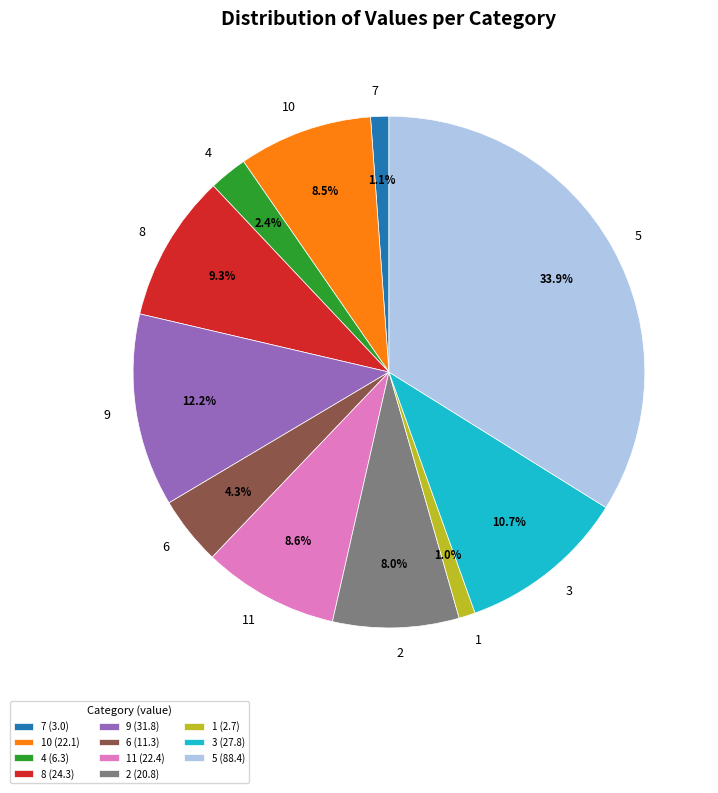

To the nearest percent, what is the average slice percentage?

9%